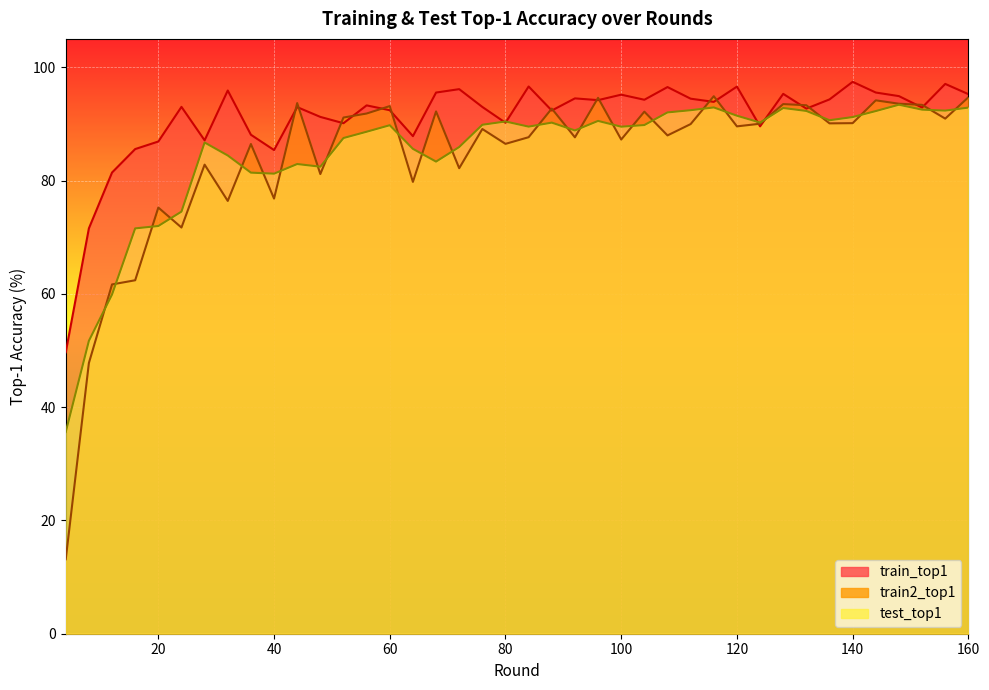

At which category is the sum across all series the highest?

160